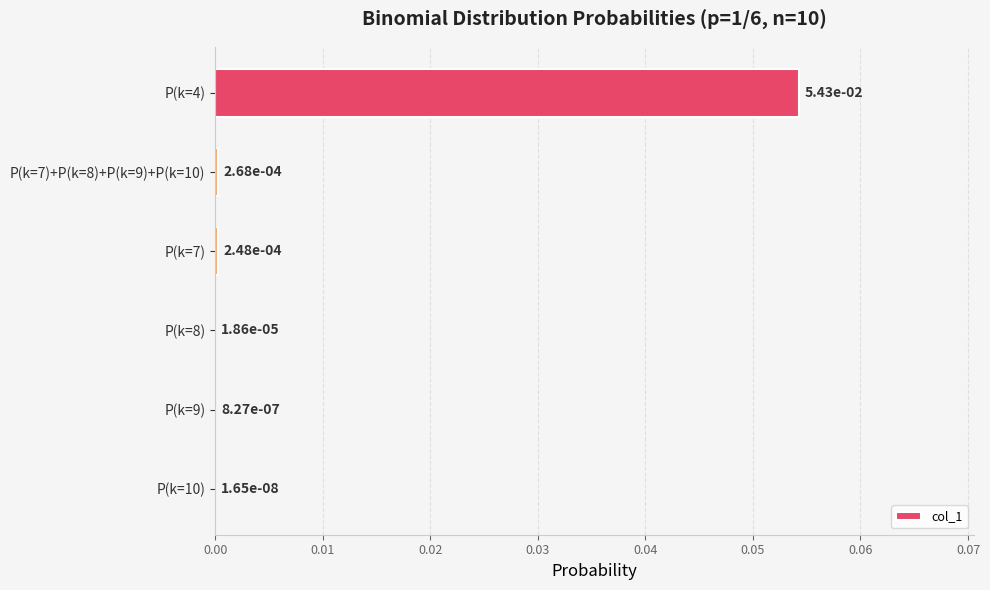

Between P(k=4) and P(k=10), which is larger?

P(k=4)